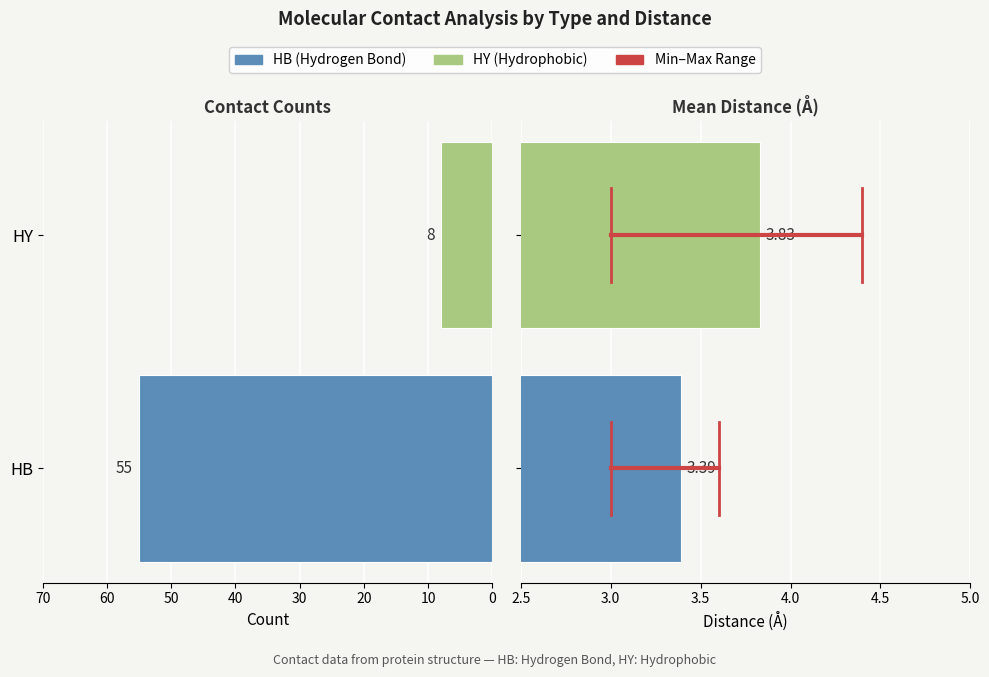

What is the difference between the highest and lowest values at 10?

8.0